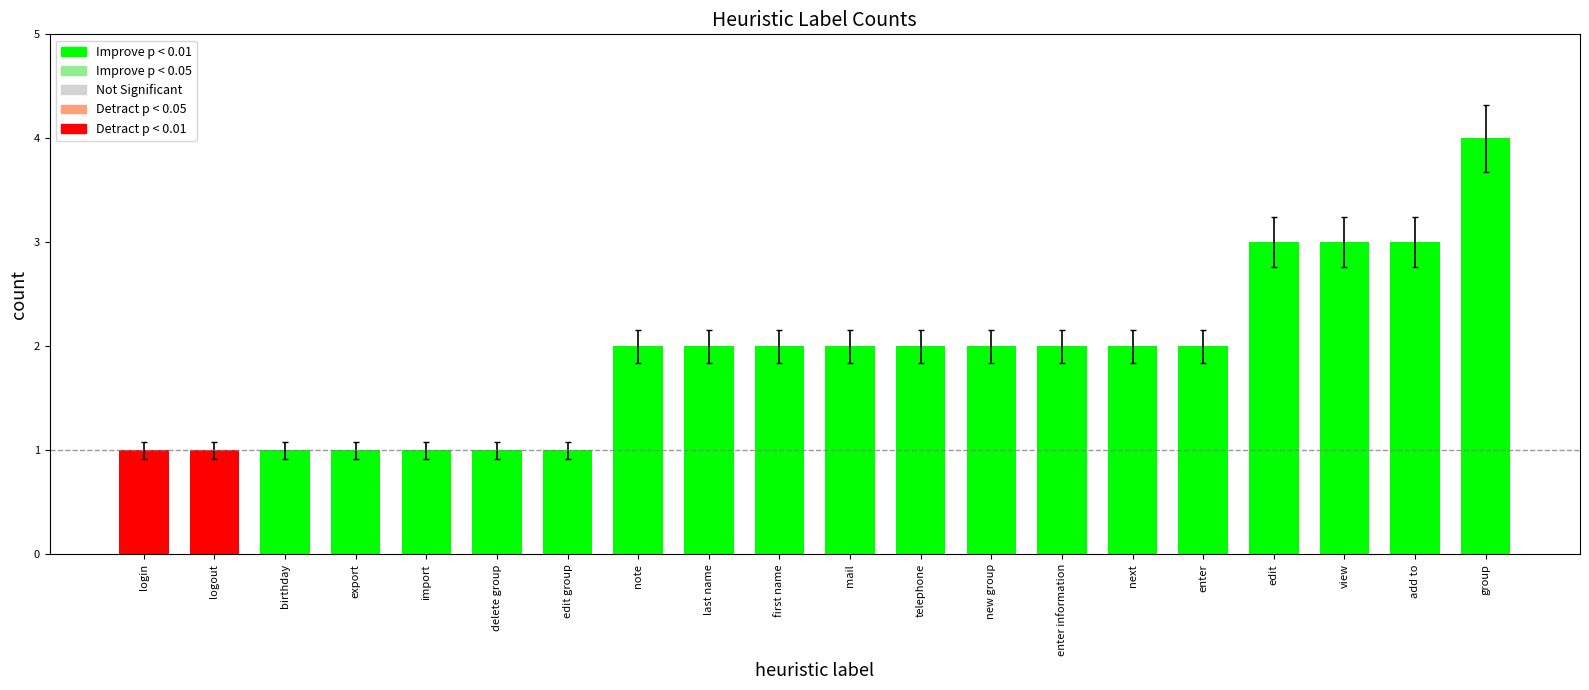

What is the maximum value shown in the chart?

4